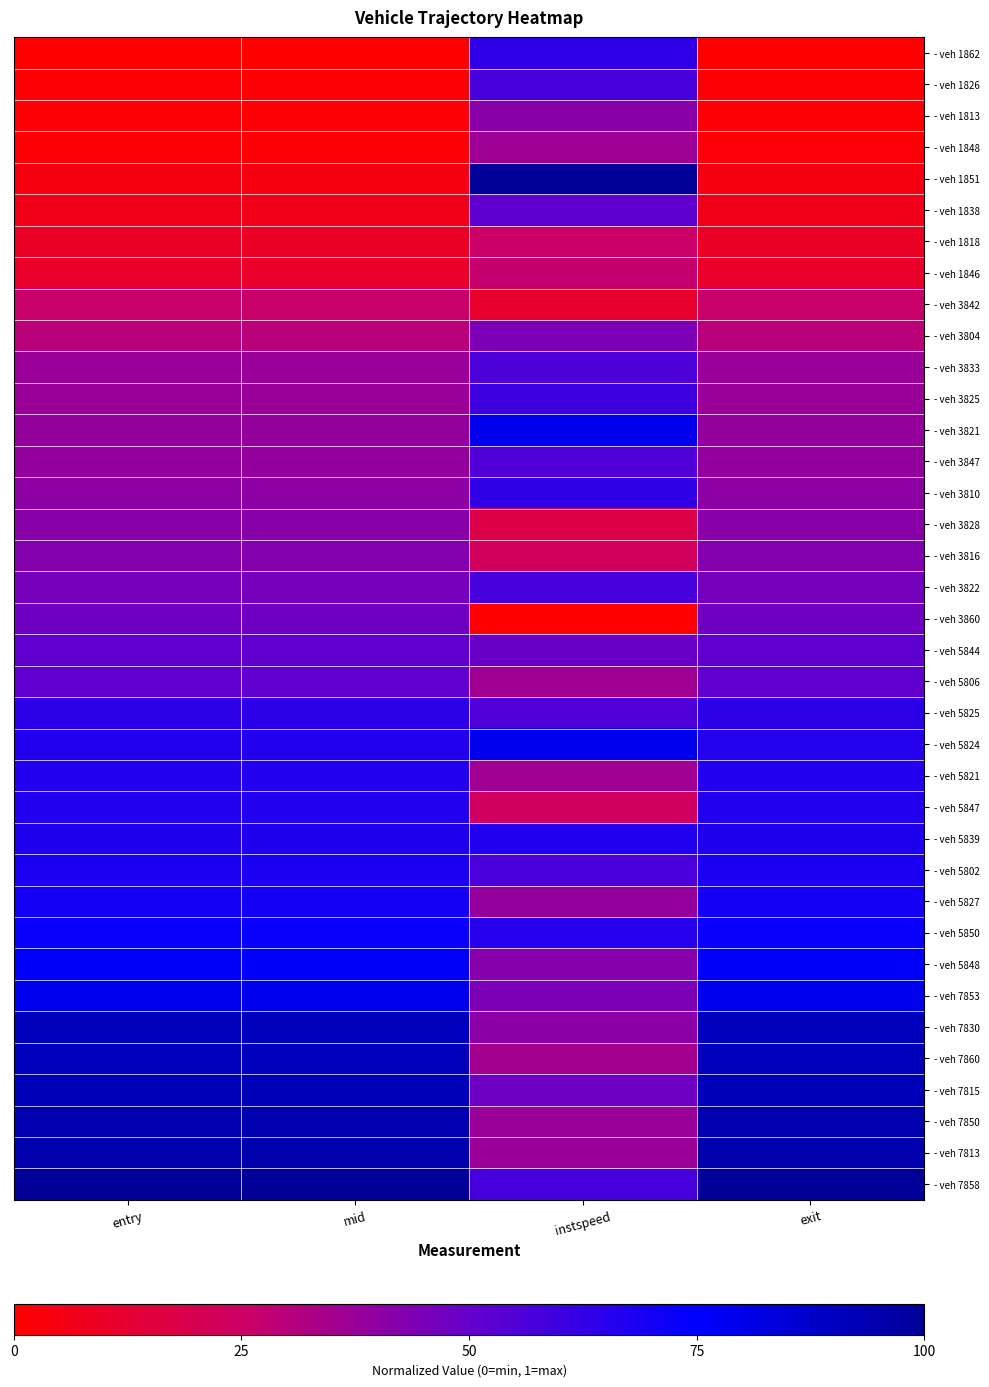

Rank the series at exit from lowest to highest value.

- veh 1862, - veh 1826, - veh 1813, - veh 1848, - veh 1851, - veh 1838, - veh 1818, - veh 1846, - veh 3842, - veh 3804, - veh 3833, - veh 3825, - veh 3821, - veh 3847, - veh 3810, - veh 3828, - veh 3816, - veh 3822, - veh 3860, - veh 5844, - veh 5806, - veh 5825, - veh 5824, - veh 5821, - veh 5847, - veh 5839, - veh 5802, - veh 5827, - veh 5850, - veh 5848, - veh 7853, - veh 7830, - veh 7860, - veh 7815, - veh 7850, - veh 7813, - veh 7858